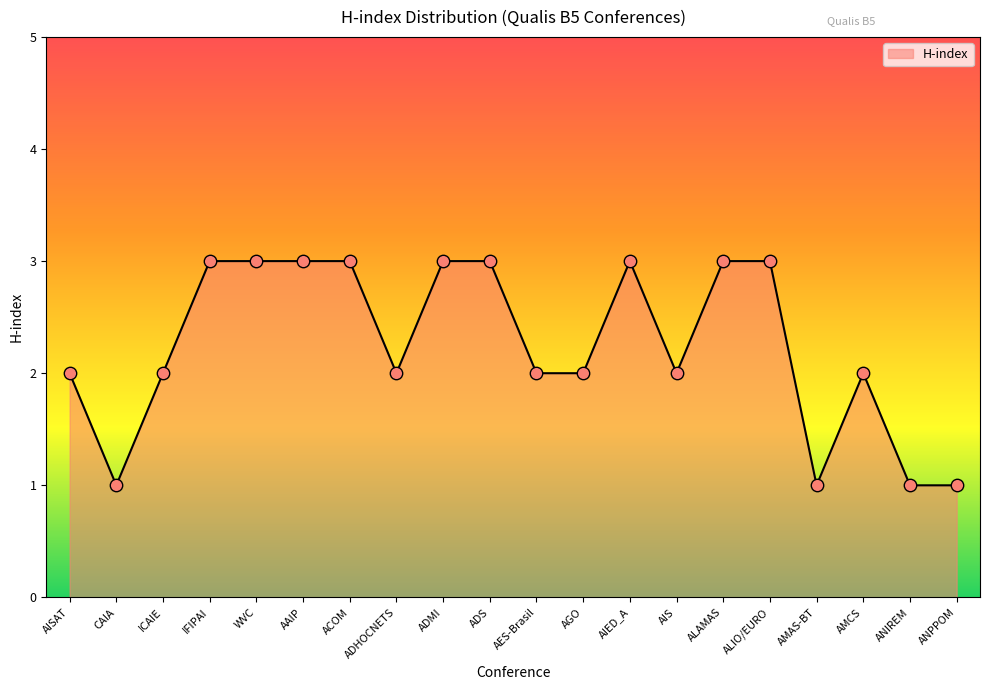

What is the change in value from AISAT to IFIPAI?

+1